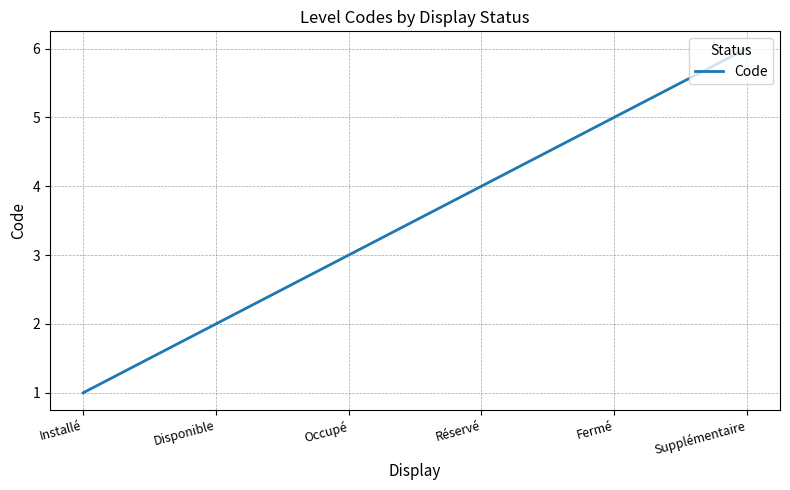

What is the difference between the maximum and second lowest values?

4